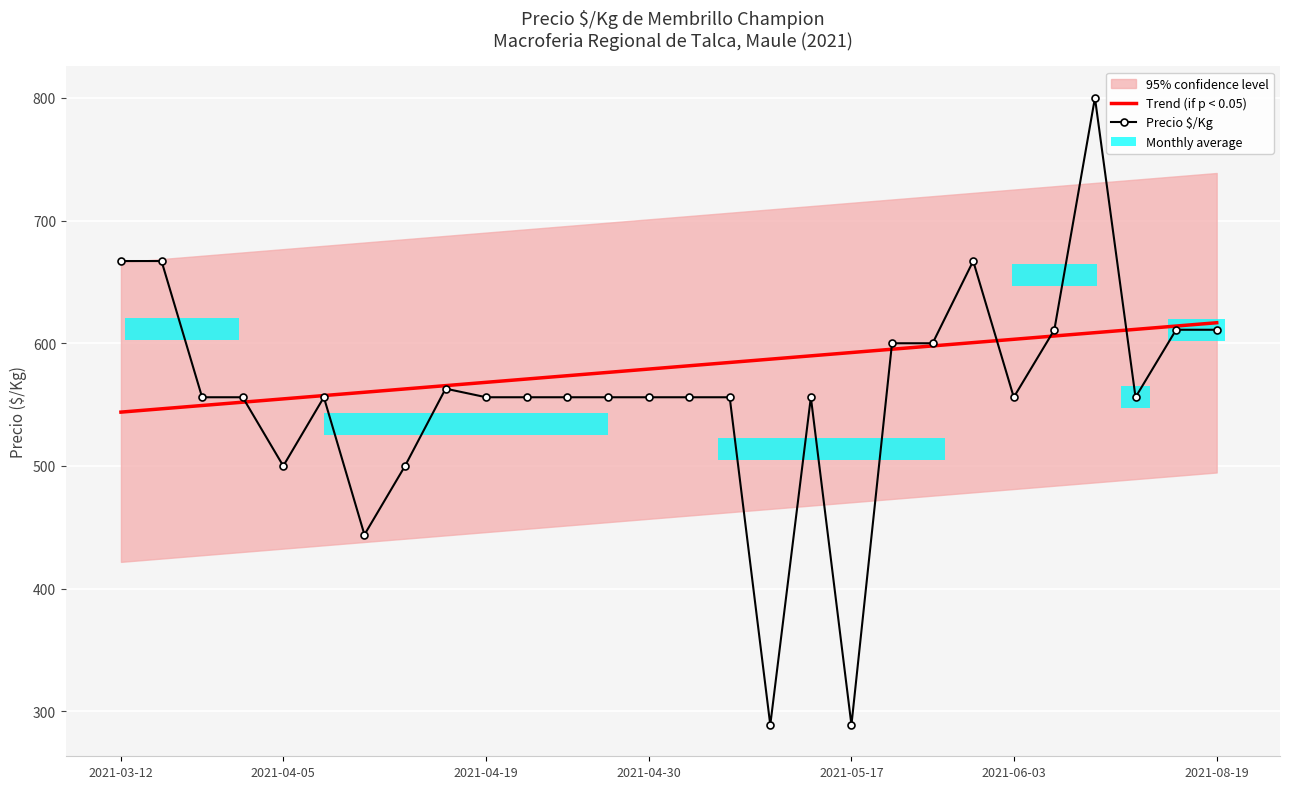

Reading left to right, list all the values displayed in this chart.

Trend (if p < 0.05): 543.9	546.6	549.3	552.0	554.7	557.4	560.1	562.8	565.5	568.2	570.9	573.6	576.3	579.0	581.7	584.3	587.0	589.7	592.4	595.1	597.8	600.5	603.2	605.9	608.6	611.3	614.0	616.7
Precio $/Kg: 667.0	667.0	556.0	556.0	500.0	556.0	444.0	500.0	563.0	556.0	556.0	556.0	556.0	556.0	556.0	556.0	289.0	556.0	289.0	600.0	600.0	667.0	556.0	611.0	800.0	556.0	611.0	611.0